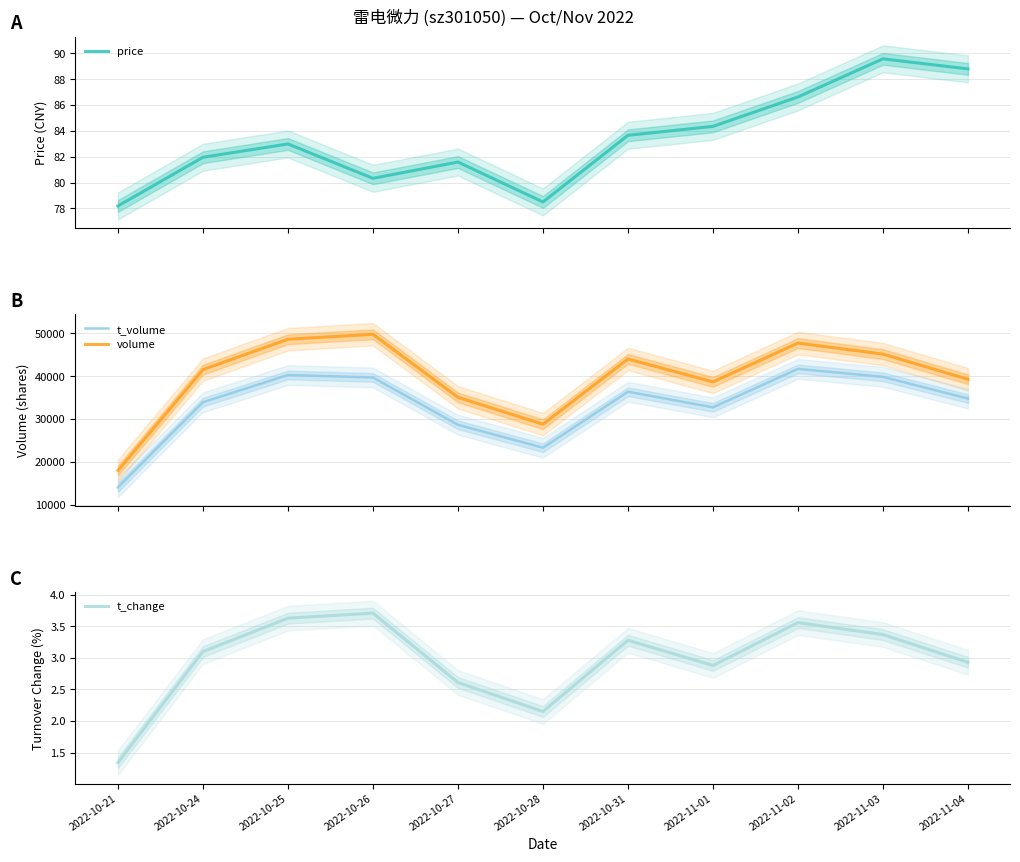

True or false: t_volume has a value of 59039.4 at 2022-11-03.

False